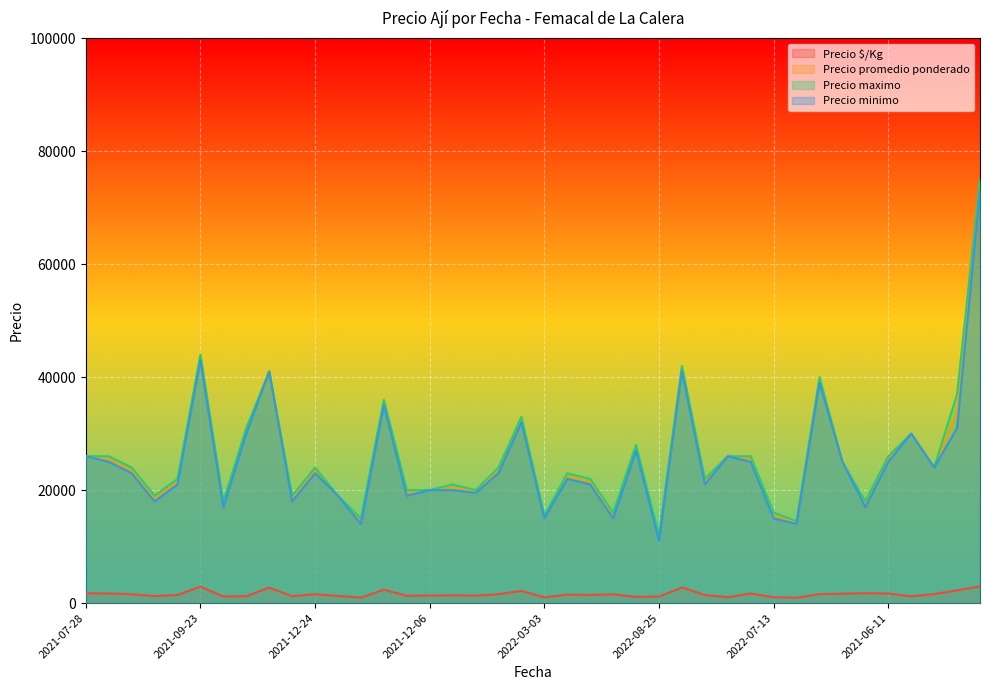

How many values in the Precio minimo series exceed 23000?

18